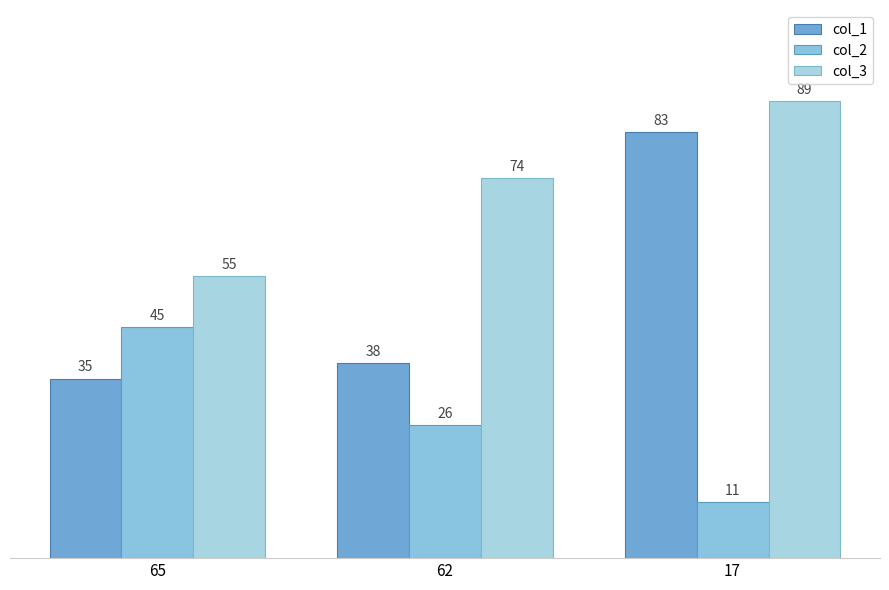

Which series has the largest total across all categories?

col_3